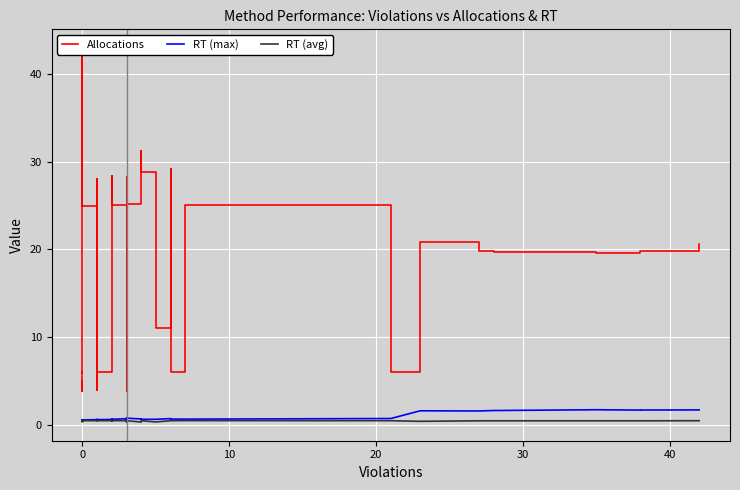

What is the value of the RT (avg) point at the 14th from the left?

0.5